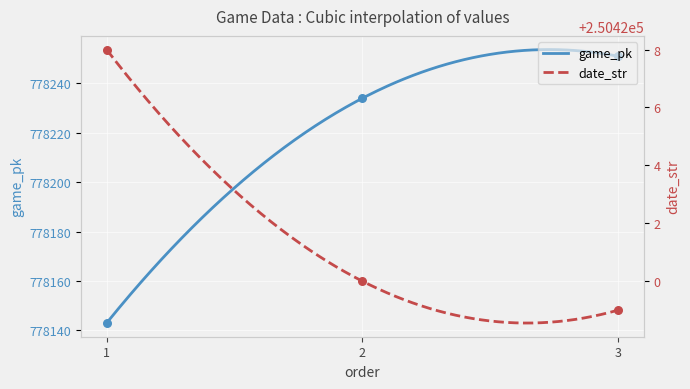

Which series reaches the minimum Y coordinate?

date_str